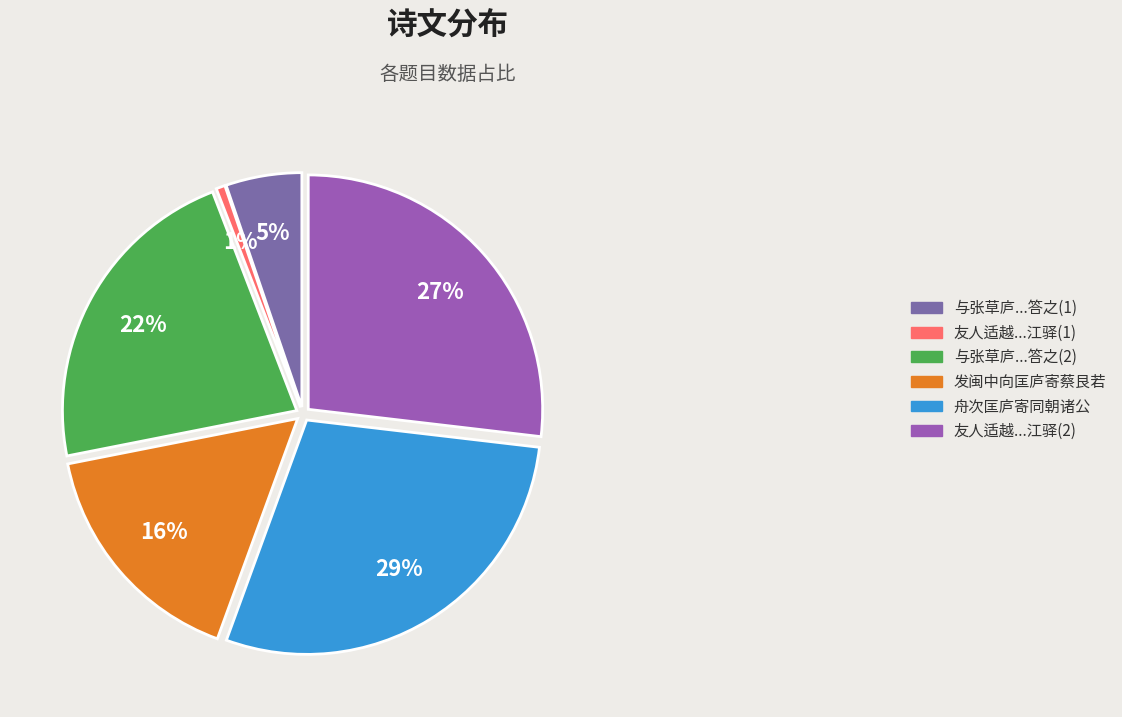

To the nearest percent, what is the difference between the largest and smallest slice percentages?

28%